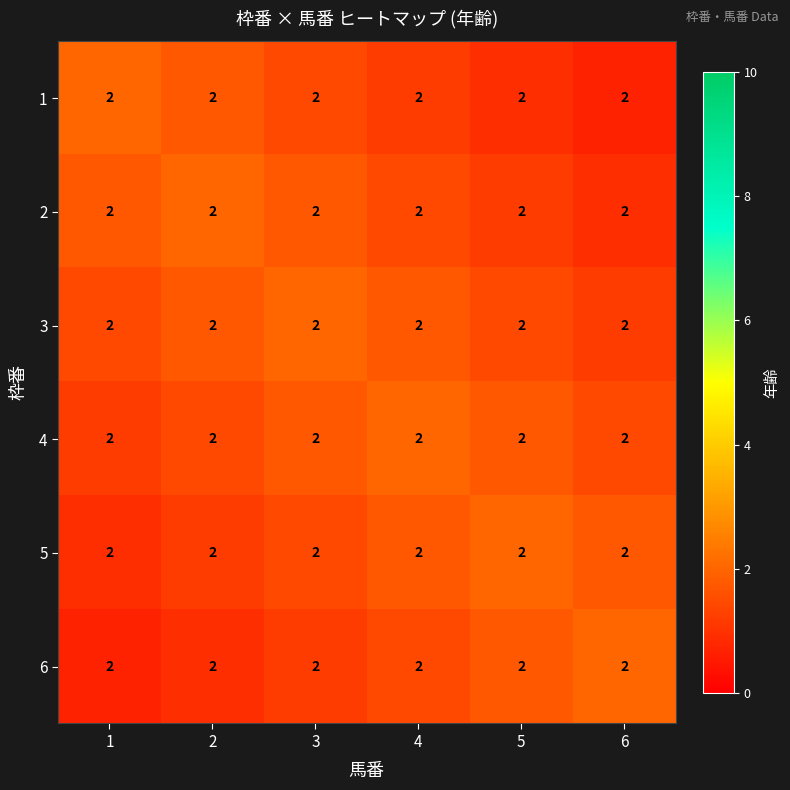

Between 2 and 4, which is larger?

2